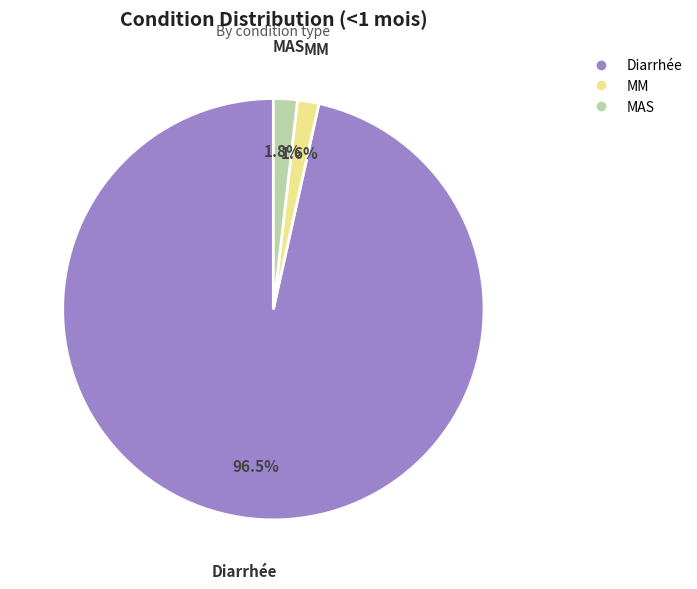

What is the largest slice in the pie chart?

Diarrhée